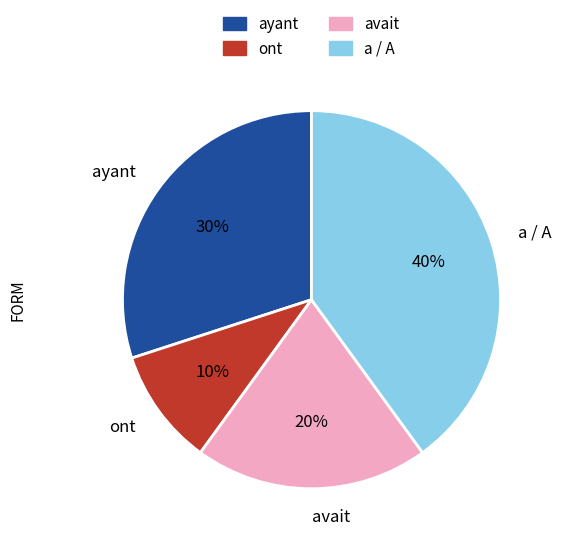

The ont slice represents 1% of the pie. True or false?

False